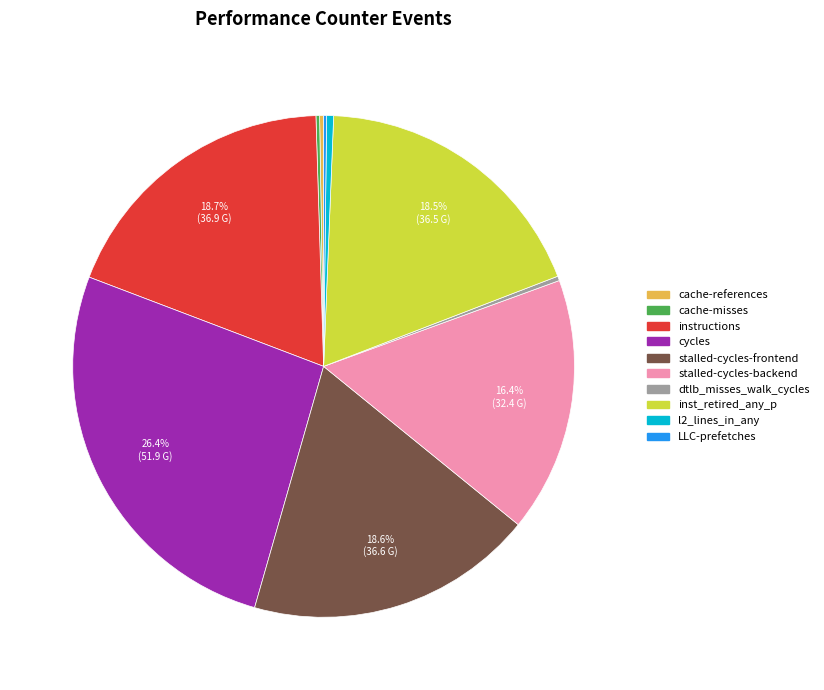

What is the ratio of the value at l2_lines_in_any to the value at dtlb_misses_walk_cycles?

1.5